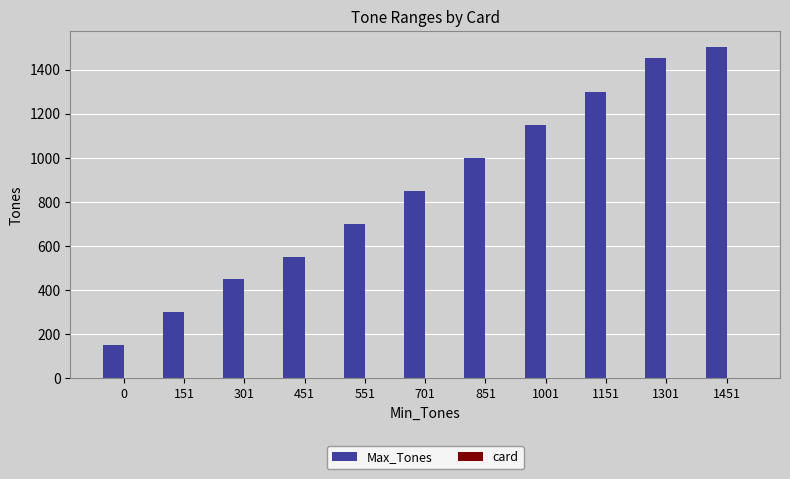

Which label corresponds to the largest value in the chart?

1451